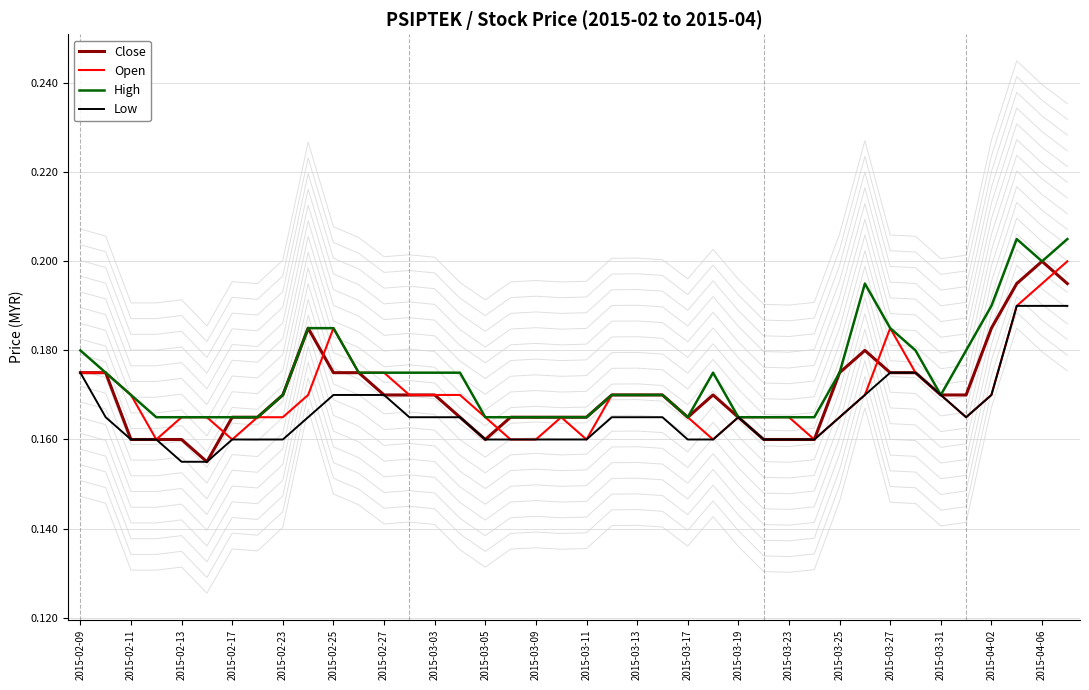

True or false: Low has a value of 0.2 at 23.

False